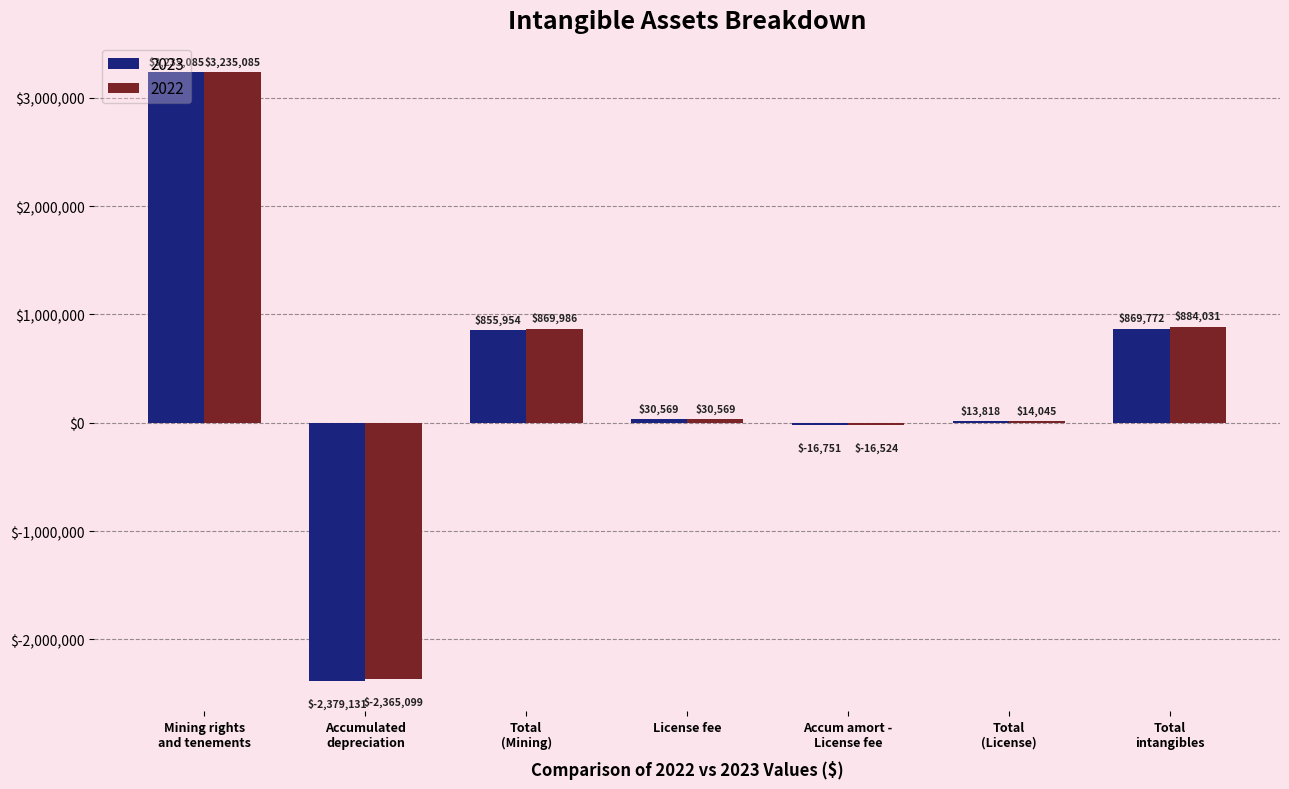

Reading left to right, list all the values displayed in this chart.

2023: Mining rights
and tenements=3235085	Accumulated
depreciation=-2379131	Total
(Mining)=855954	License fee=30569	Accum amort -
License fee=-16751	Total
(License)=13818	Total
intangibles=869772
2022: Mining rights
and tenements=3235085	Accumulated
depreciation=-2365099	Total
(Mining)=869986	License fee=30569	Accum amort -
License fee=-16524	Total
(License)=14045	Total
intangibles=884031